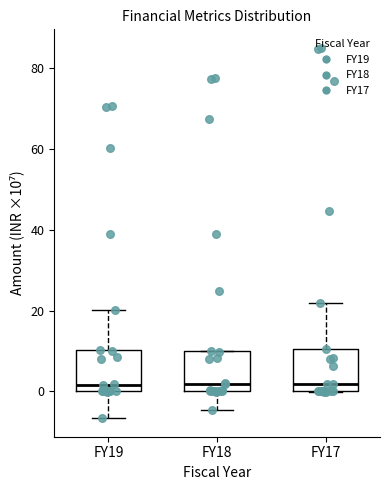

Where does the median line of the box for FY19 sit on the y-axis? The values are not printed on the chart, so give them approximately, as read against the axis.

2